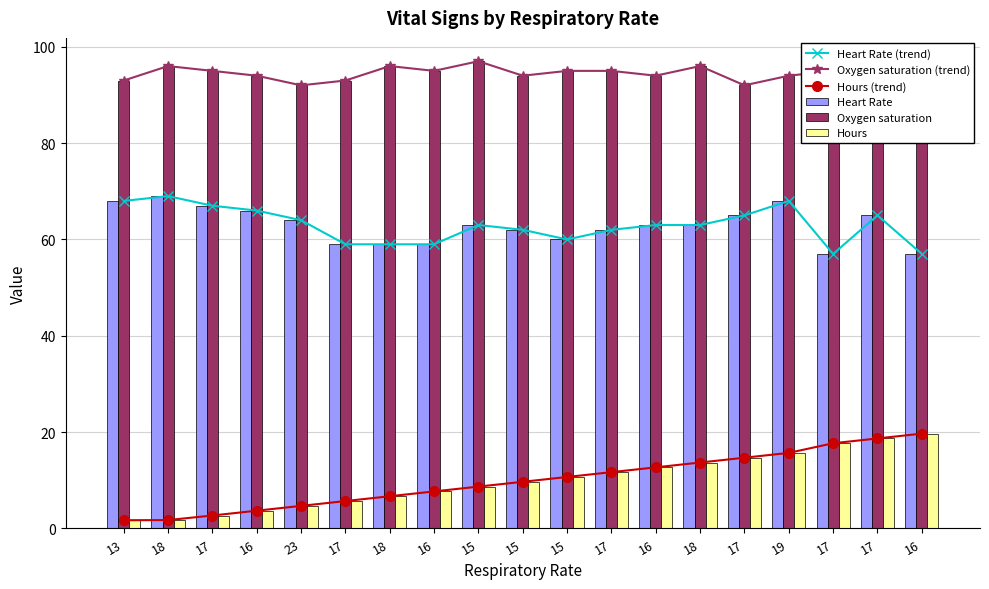

What is the approximate value of Heart Rate at 17?

65.0